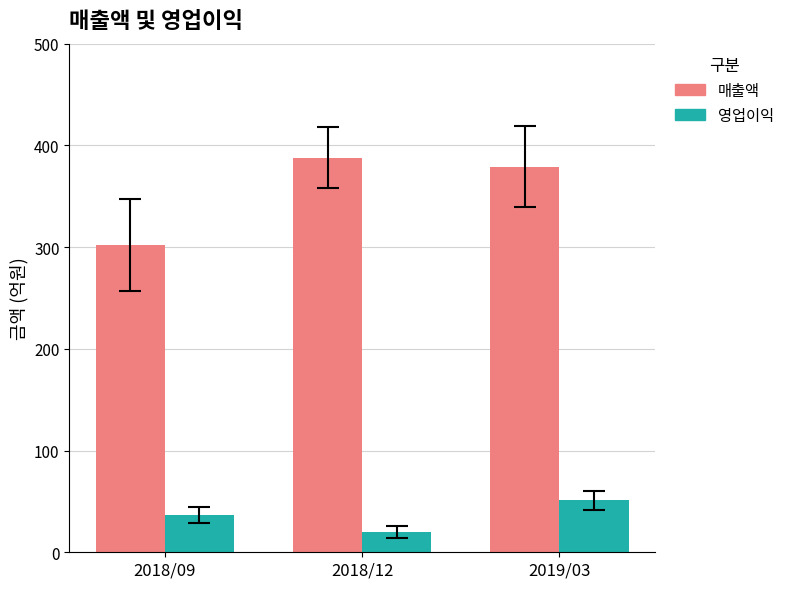

What is the spread (max minus min) of values at 2019/03?

328